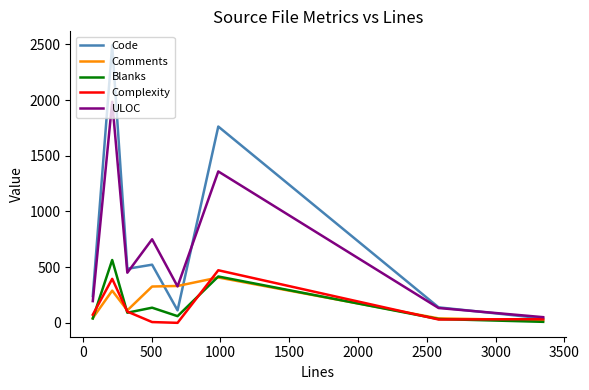

What are all the series names shown in the legend?

Code, Comments, Blanks, Complexity, ULOC